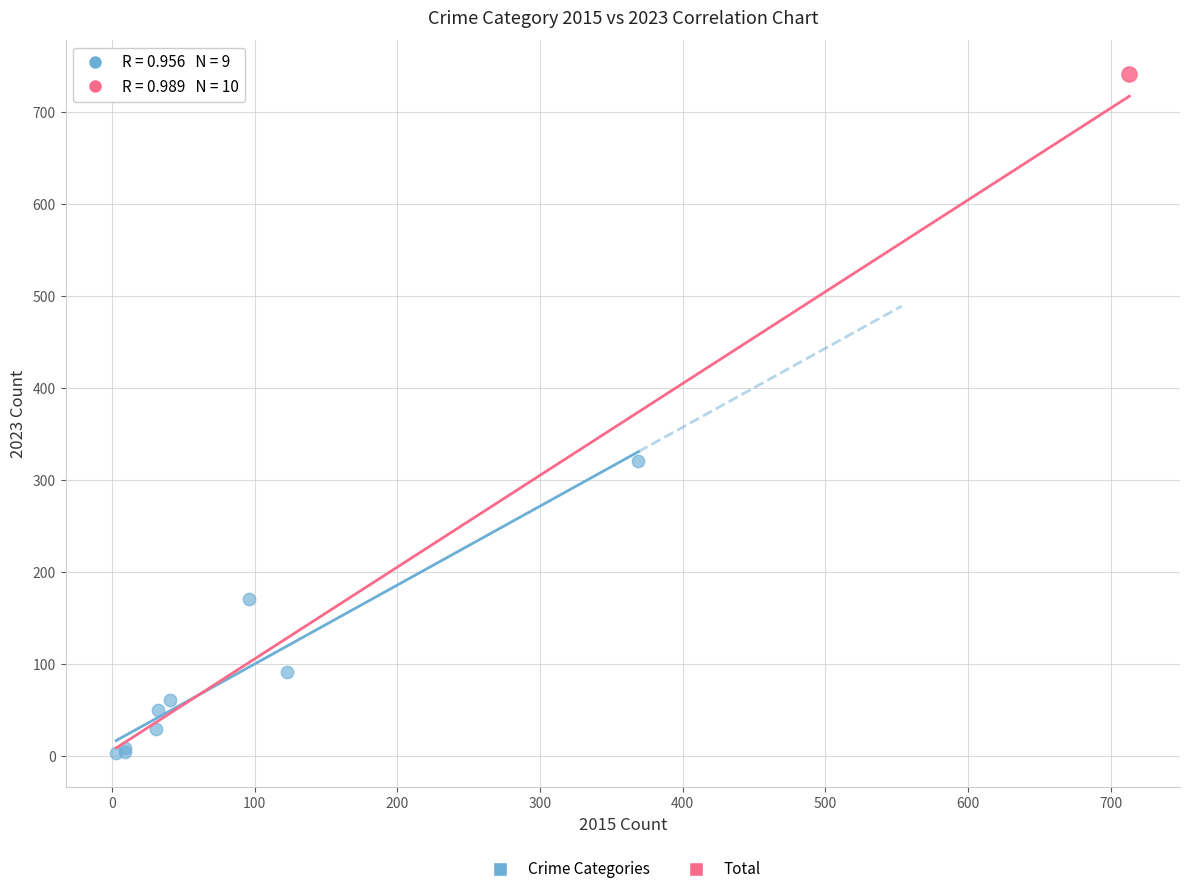

What are all the series names shown in the legend?

Crime Categories, Total